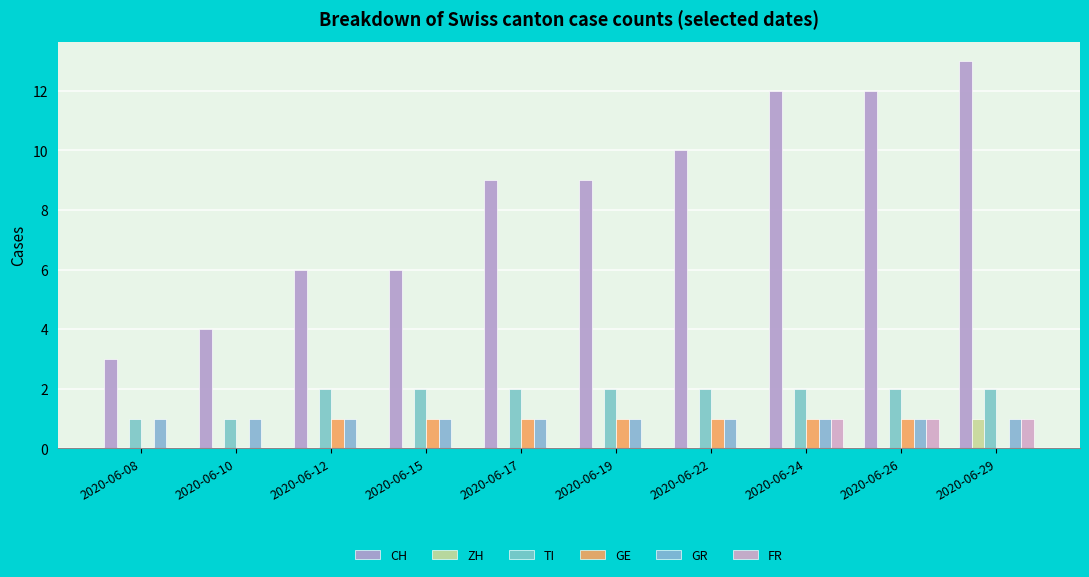

The value of GR at 2020-06-26 is 1. True or false?

True